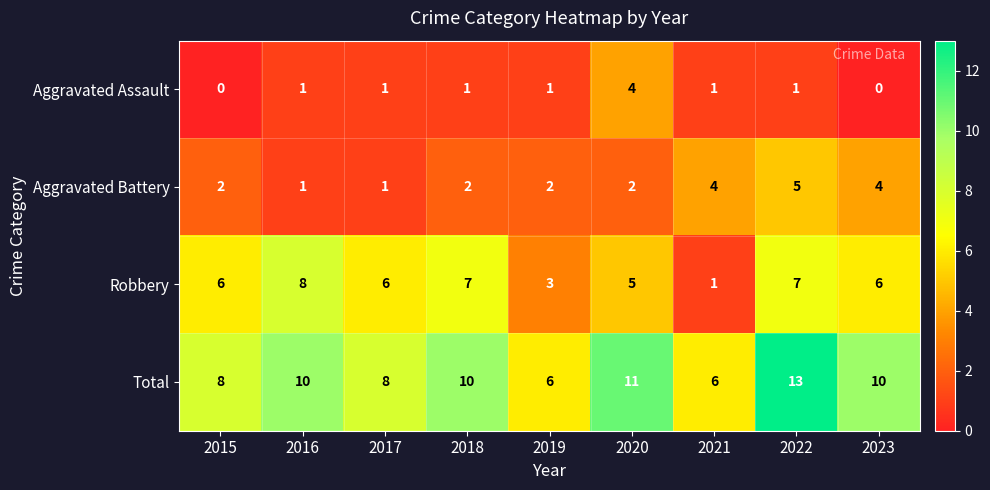

List the series in order of their overall mean, lowest first.

Aggravated Assault, Aggravated Battery, Robbery, Total